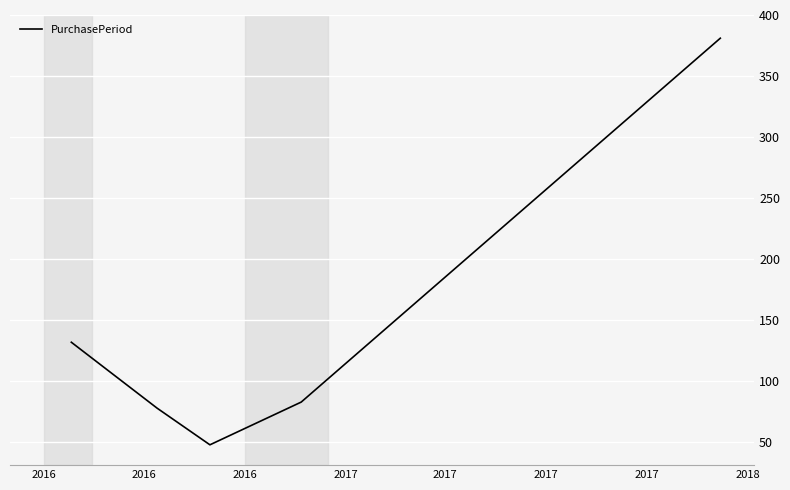

What is the greatest value displayed?

381